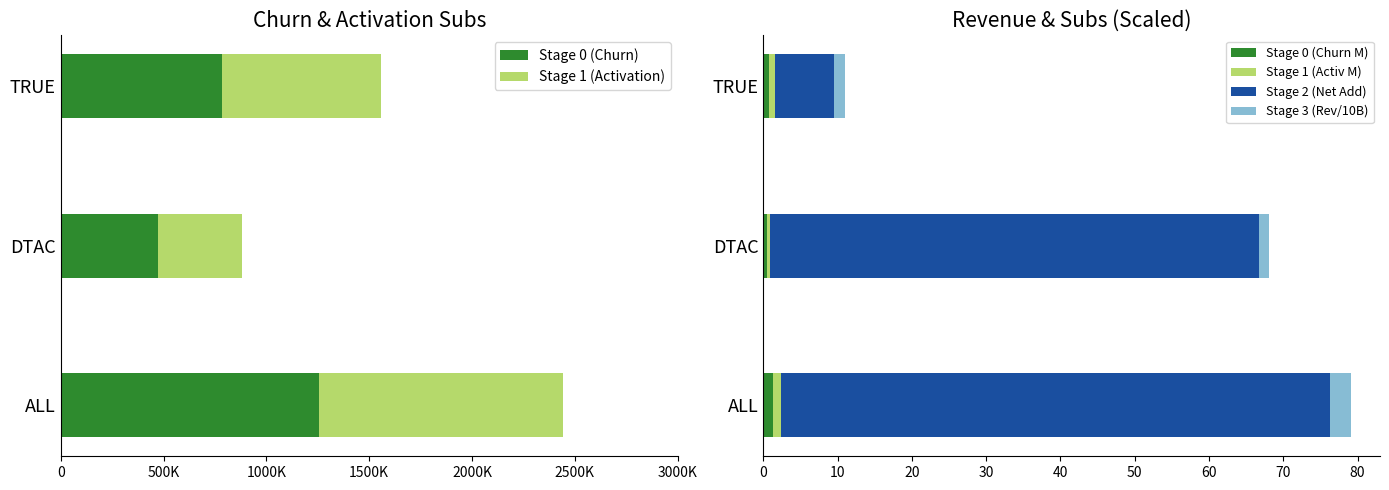

What is the sum of all Stage 0 (Churn M) values?

2.5